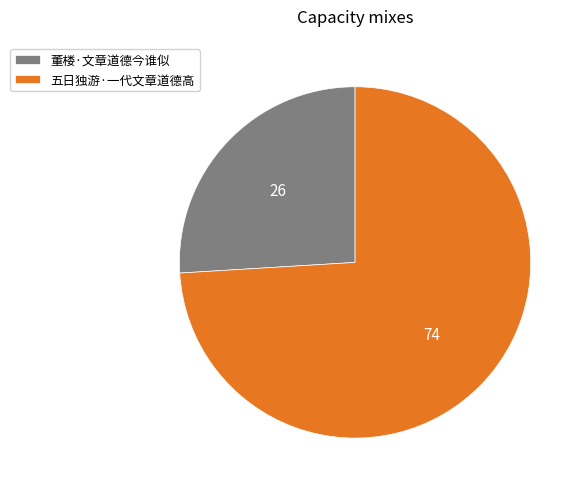

What is the smallest slice in the pie chart?

董楼·文章道德今谁似